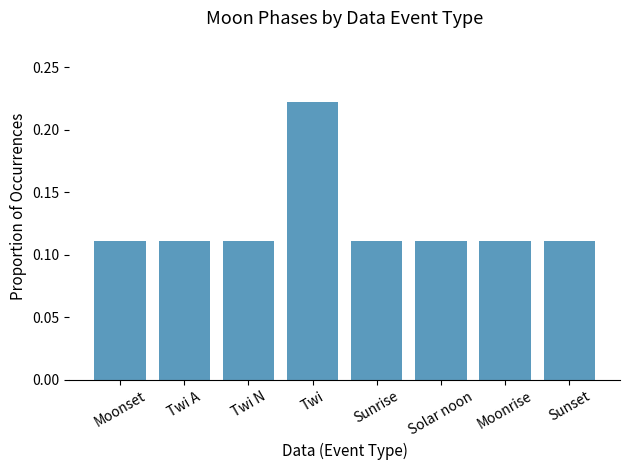

What is the sum of all values?

1.0